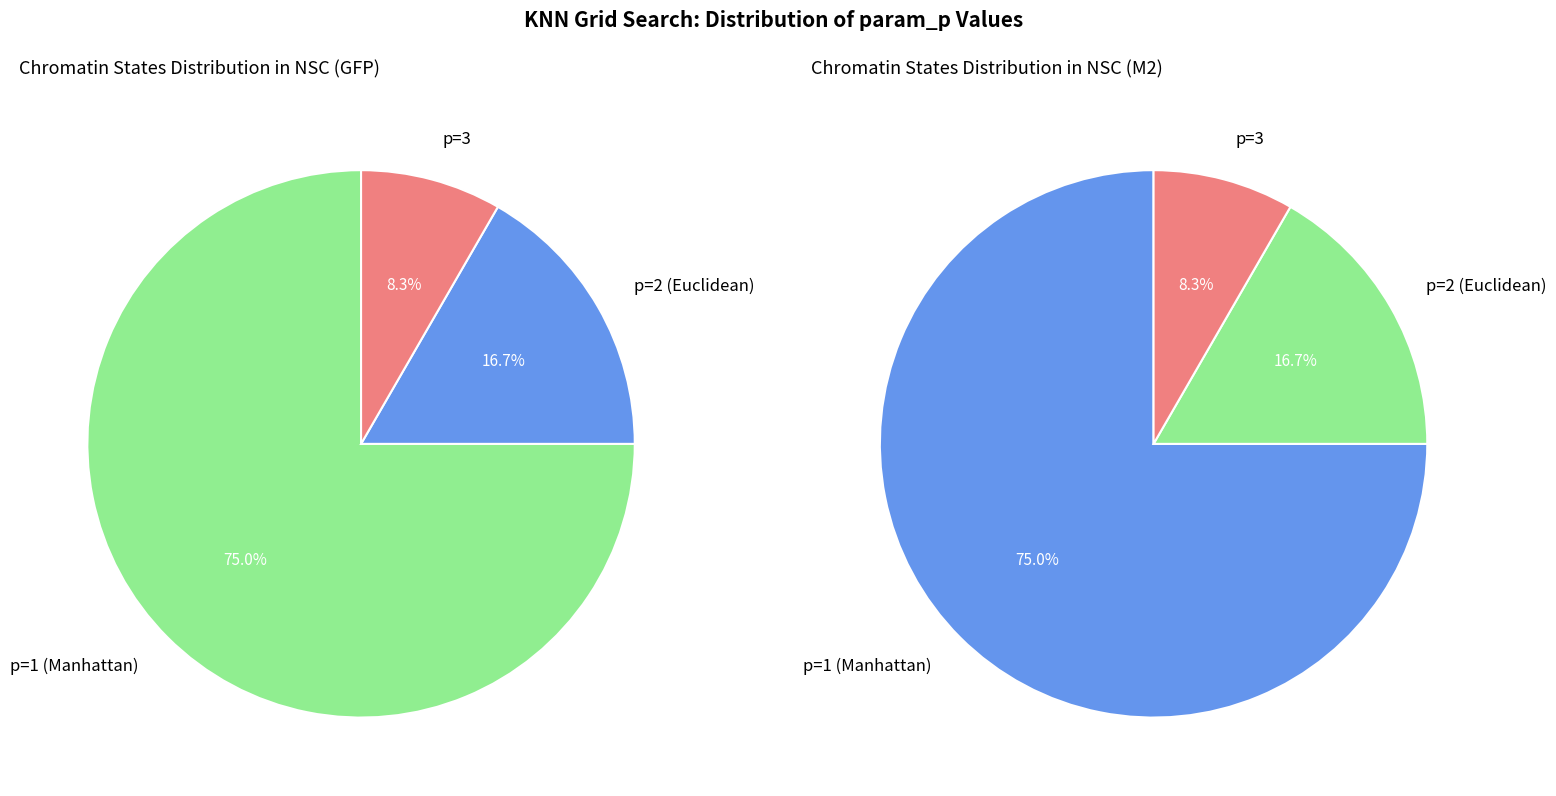

Approximately how many times larger is the value at p=1 compared to p=3?

9.0